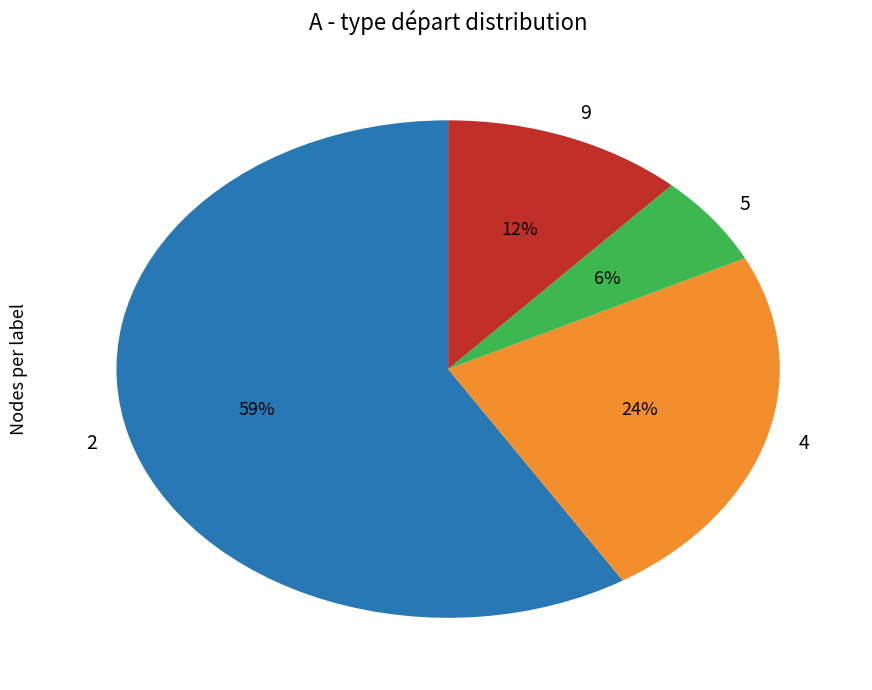

Which slice is the smallest?

5